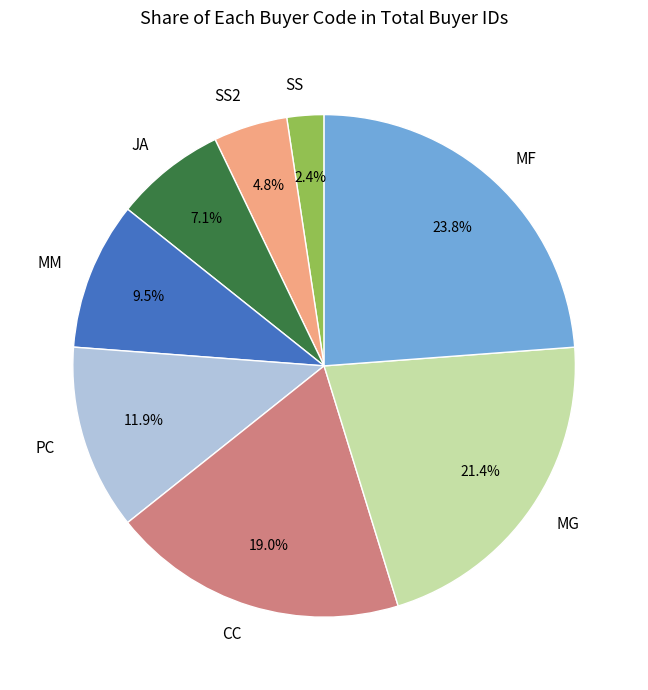

Is there any slice that represents more than half of the pie?

No